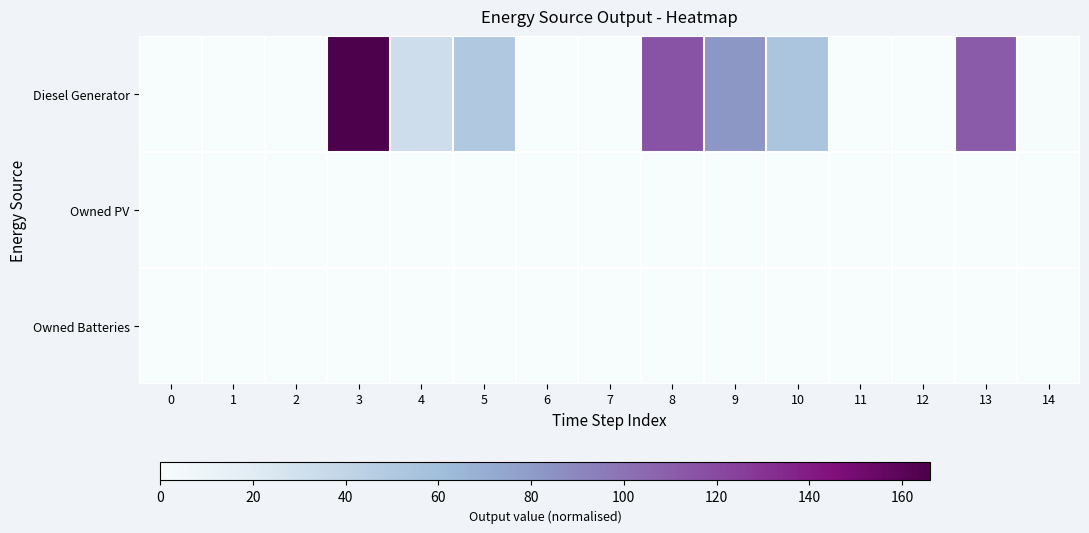

Reading right to left, what are all the values shown in this chart?

Diesel Generator: 14=0.0	13=0.7	12=0.0	11=0.0	10=0.3	9=0.5	8=0.7	7=0.0	6=0.0	5=0.3	4=0.2	3=1.0	2=0.0	1=0.0	0=0.0
Owned PV: 14=0.0	13=0.0	12=0.0	11=0.0	10=0.0	9=0.0	8=0.0	7=0.0	6=0.0	5=0.0	4=0.0	3=0.0	2=0.0	1=0.0	0=0.0
Owned Batteries: 14=0.0	13=0.0	12=0.0	11=0.0	10=0.0	9=0.0	8=0.0	7=0.0	6=0.0	5=0.0	4=0.0	3=0.0	2=0.0	1=0.0	0=0.0